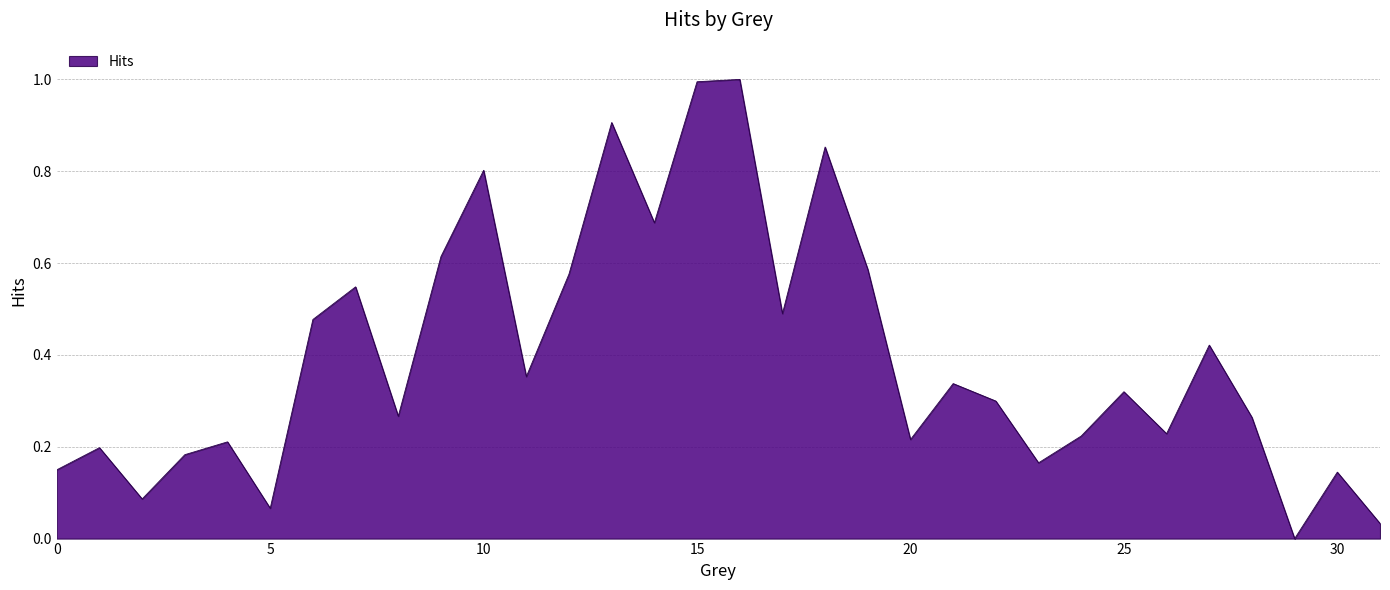

What is the maximum value shown in the chart?

1.0